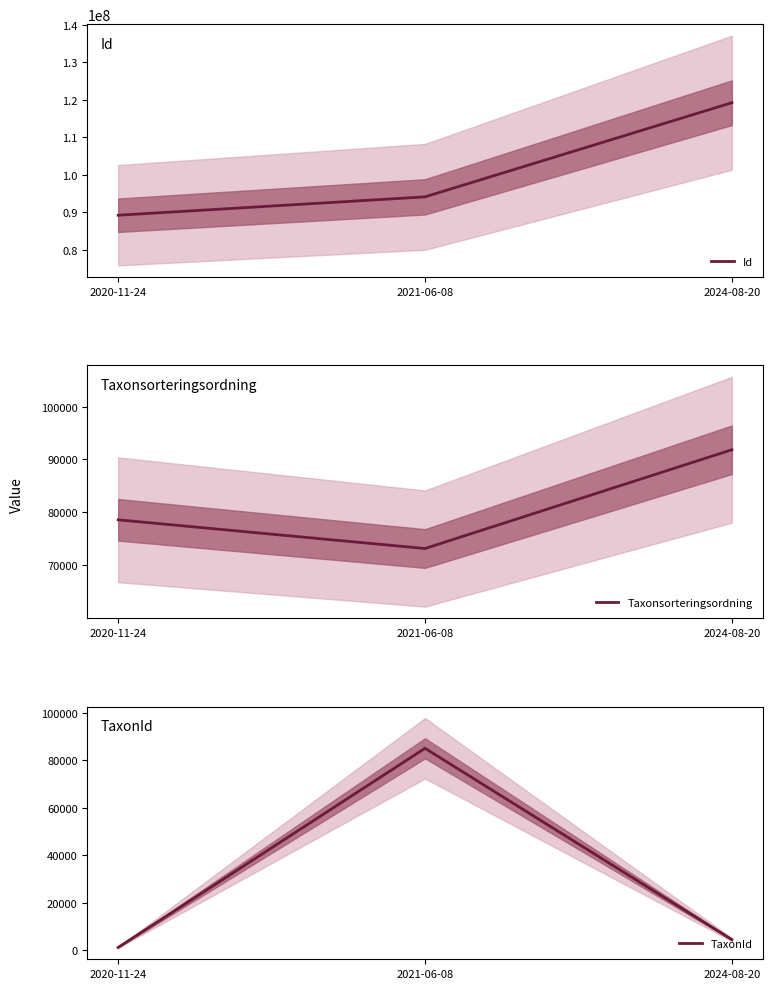

List the series in order of their peak value, lowest first.

TaxonId, Taxonsorteringsordning, Id